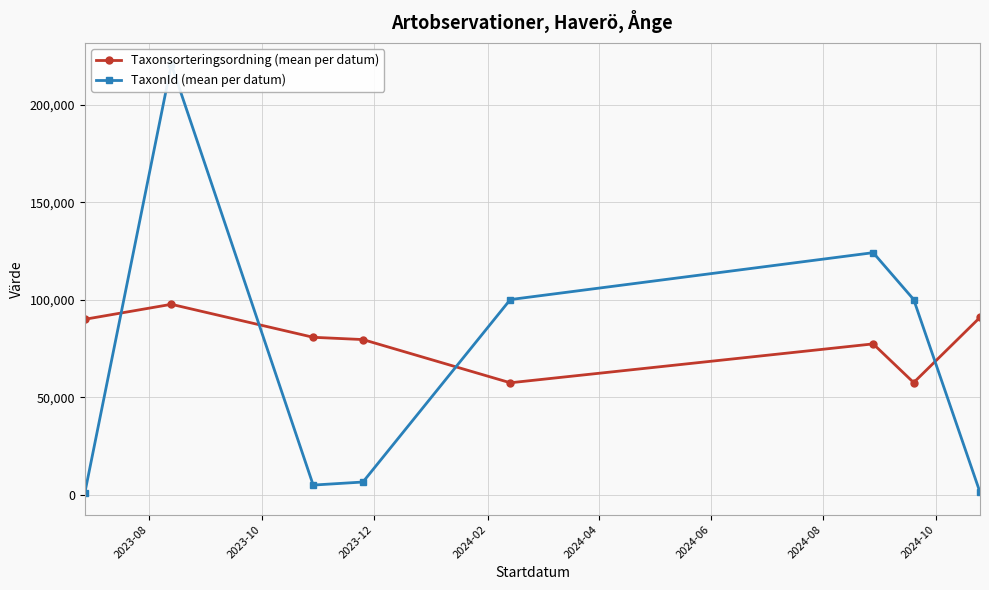

How many values in the Taxonsorteringsordning (mean per datum) series are below 80726?

4